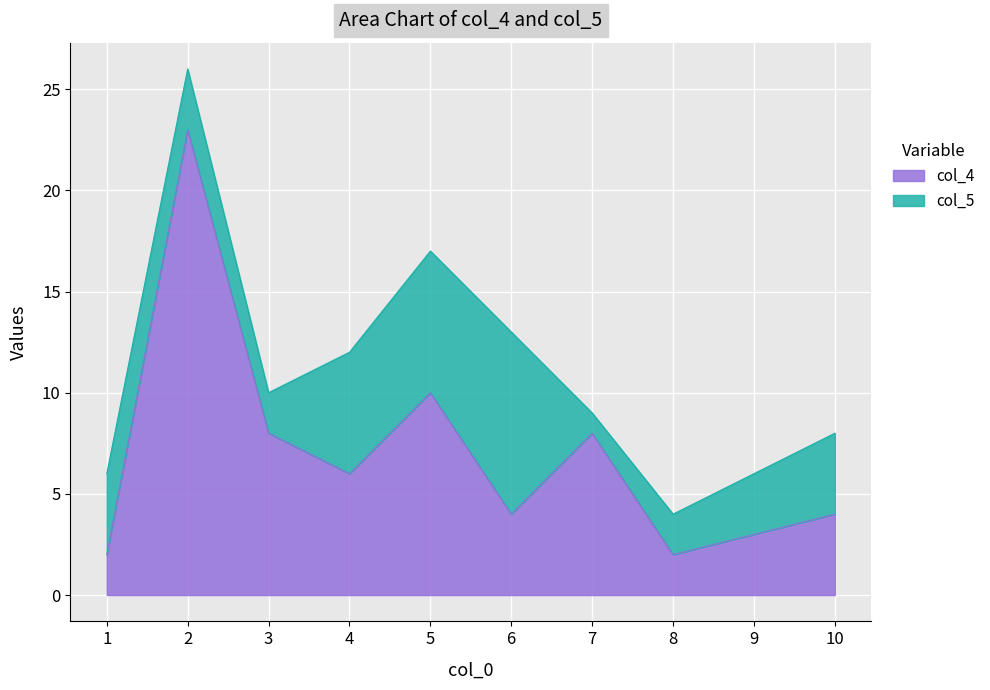

Rank the categories by value from highest to lowest.

2, 5, 3, 7, 4, 6, 10, 9, 1, 8